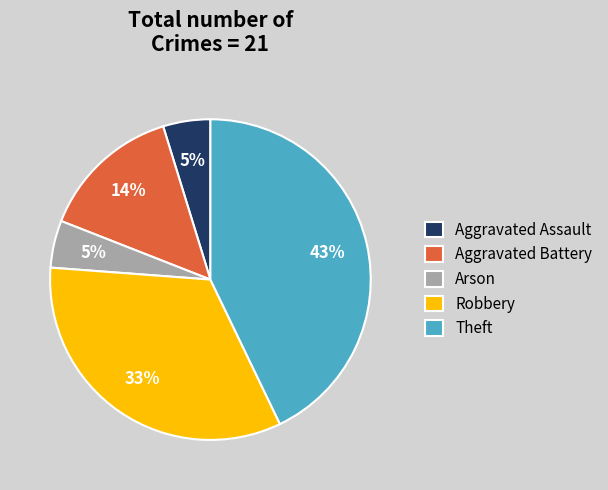

How many slices are in this pie chart?

5